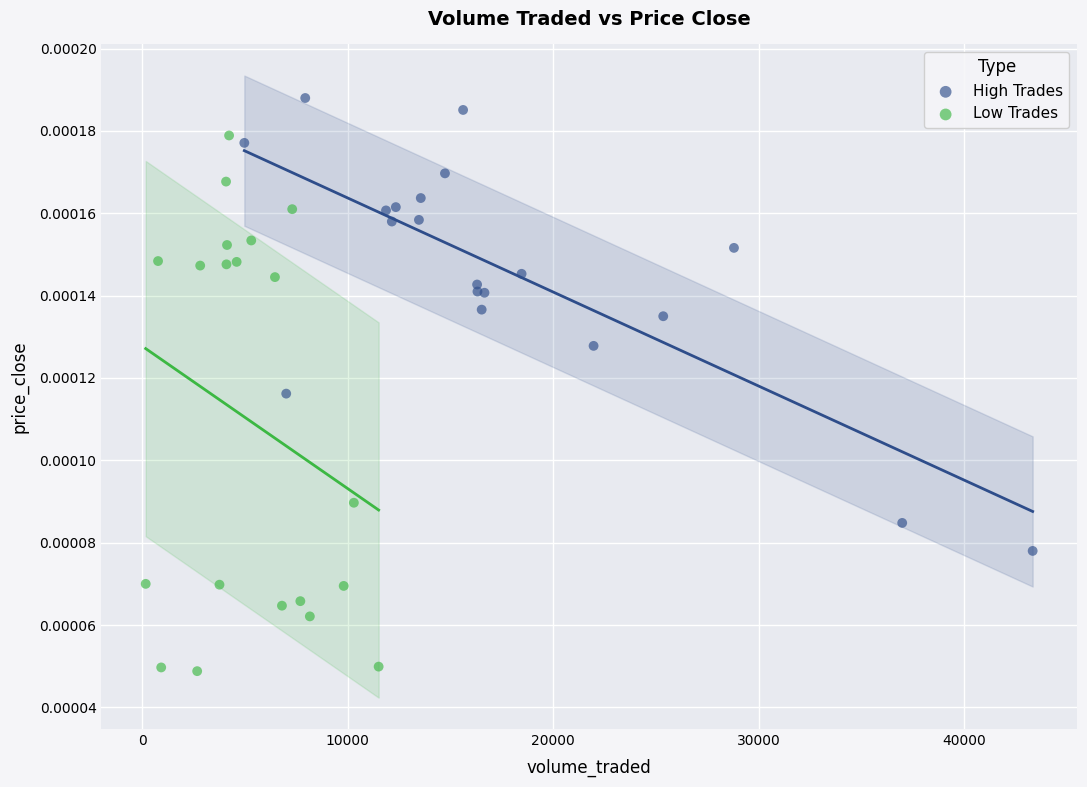

Which series contains the lowest Y value?

Low Trades